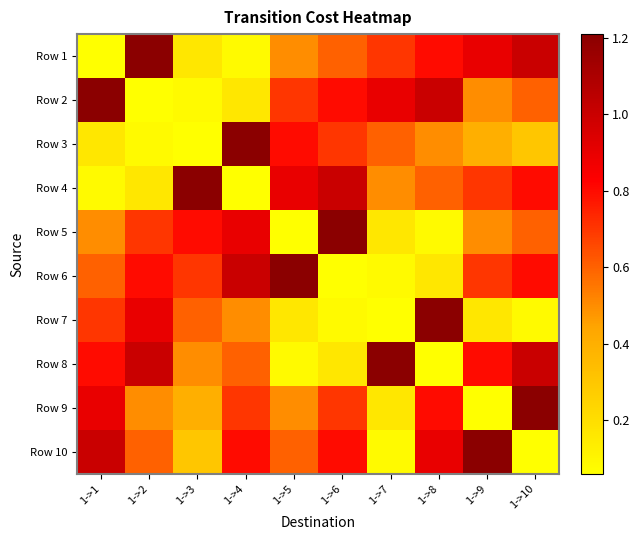

Reading right to left, transcribe all the data shown in this chart.

Row 1: 1->10=1.0	1->9=0.9	1->8=0.8	1->7=0.7	1->6=0.6	1->5=0.5	1->4=0.1	1->3=0.2	1->2=1.2	1->1=0.1
Row 2: 1->10=0.6	1->9=0.5	1->8=1.0	1->7=0.9	1->6=0.8	1->5=0.7	1->4=0.2	1->3=0.1	1->2=0.1	1->1=1.2
Row 3: 1->10=0.3	1->9=0.4	1->8=0.5	1->7=0.6	1->6=0.7	1->5=0.8	1->4=1.2	1->3=0.1	1->2=0.1	1->1=0.2
Row 4: 1->10=0.8	1->9=0.7	1->8=0.6	1->7=0.5	1->6=1.0	1->5=0.9	1->4=0.1	1->3=1.2	1->2=0.2	1->1=0.1
Row 5: 1->10=0.6	1->9=0.5	1->8=0.1	1->7=0.2	1->6=1.2	1->5=0.1	1->4=0.9	1->3=0.8	1->2=0.7	1->1=0.5
Row 6: 1->10=0.8	1->9=0.7	1->8=0.2	1->7=0.1	1->6=0.1	1->5=1.2	1->4=1.0	1->3=0.7	1->2=0.8	1->1=0.6
Row 7: 1->10=0.1	1->9=0.2	1->8=1.2	1->7=0.1	1->6=0.1	1->5=0.2	1->4=0.5	1->3=0.6	1->2=0.9	1->1=0.7
Row 8: 1->10=1.0	1->9=0.8	1->8=0.1	1->7=1.2	1->6=0.2	1->5=0.1	1->4=0.6	1->3=0.5	1->2=1.0	1->1=0.8
Row 9: 1->10=1.2	1->9=0.1	1->8=0.8	1->7=0.2	1->6=0.7	1->5=0.5	1->4=0.7	1->3=0.4	1->2=0.5	1->1=0.9
Row 10: 1->10=0.1	1->9=1.2	1->8=0.9	1->7=0.1	1->6=0.8	1->5=0.6	1->4=0.8	1->3=0.3	1->2=0.6	1->1=1.0